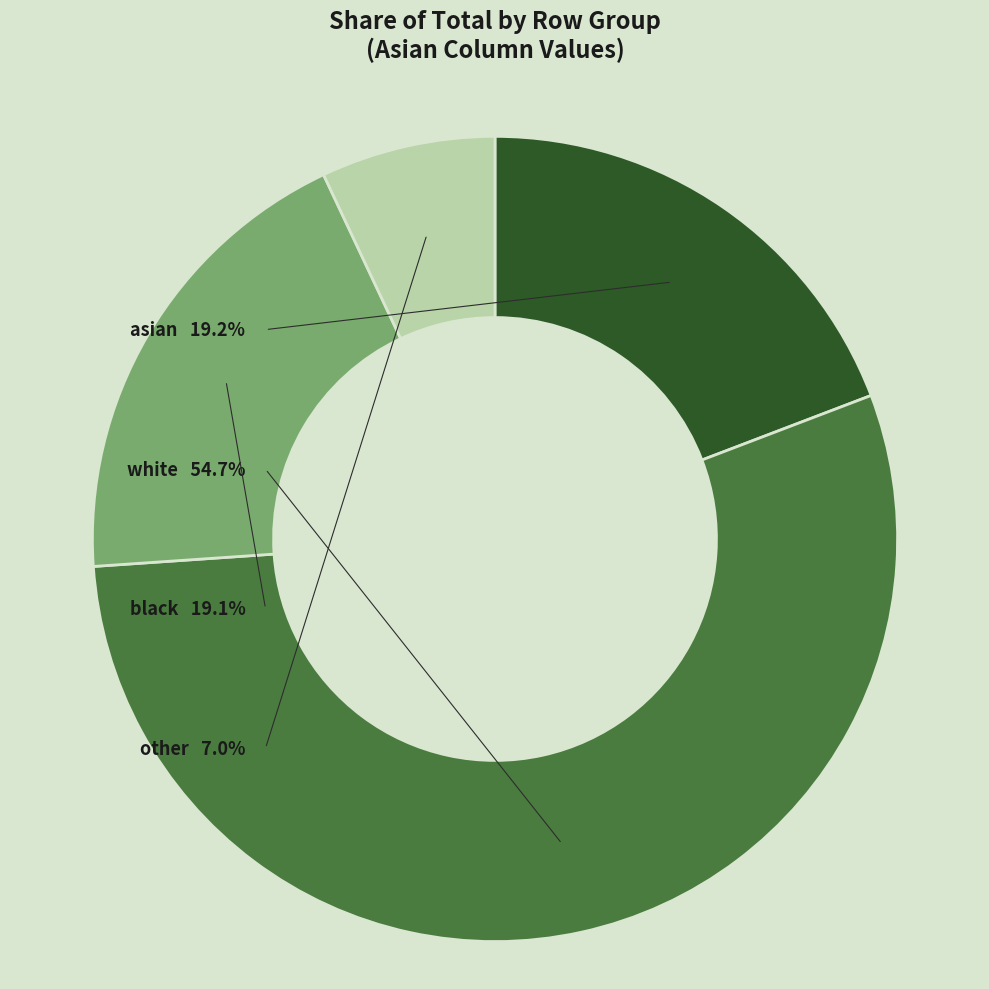

The white slice represents 55% of the pie. True or false?

True